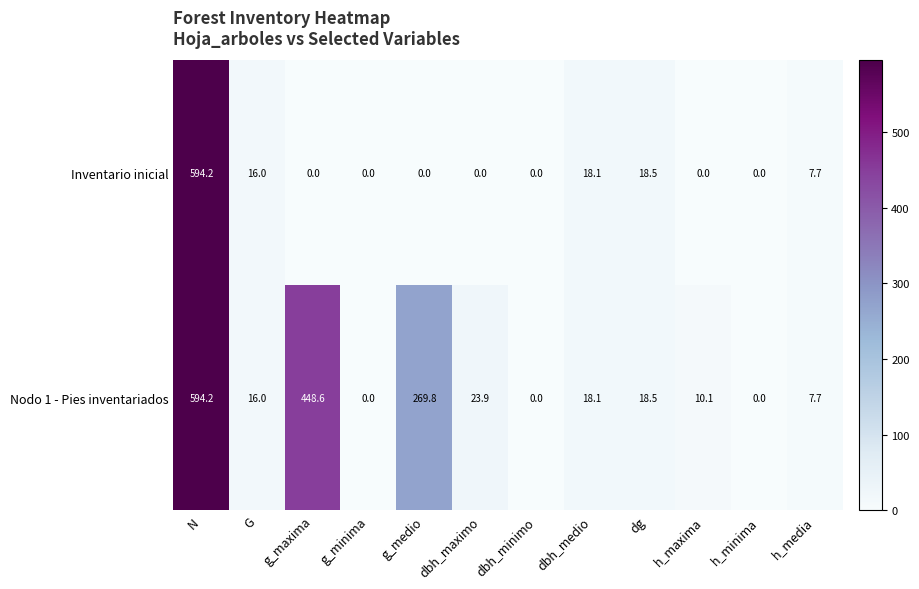

What is the difference between the Nodo 1 - Pies inventariados values at dbh_minimo and dg?

18.5